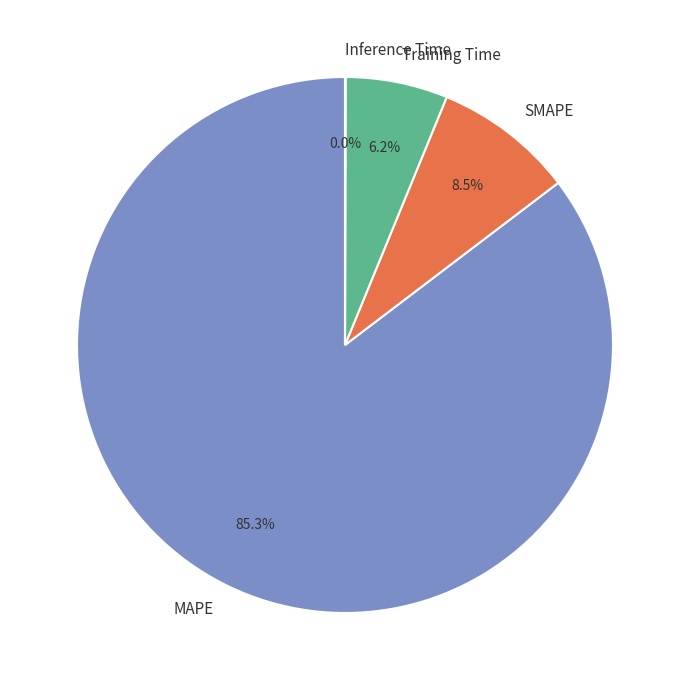

Does any single category account for the majority?

Yes